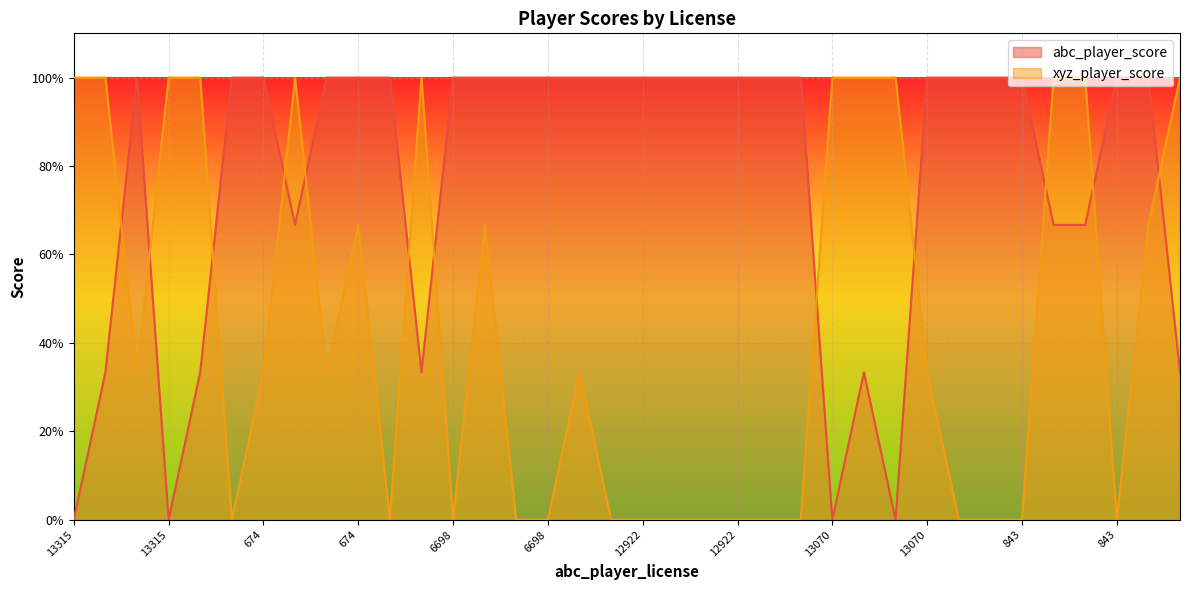

Reading left to right, list all the values displayed in this chart.

abc_player_score: 13315=0.0	13606=0.3	13403=1.0	13315=0.0	13403=0.3	13606=1.0	674=1.0	8391=0.7	1161=1.0	674=1.0	1161=1.0	8391=0.3	6698=1.0	1751=1.0	17643=1.0	6698=1.0	17643=1.0	1751=1.0	12922=1.0	17672=1.0	11537=1.0	12922=1.0	11537=1.0	17672=1.0	13070=0.0	15815=0.3	15749=0.0	13070=1.0	15749=1.0	15815=1.0	843=1.0	8489=0.7	14349=0.7	843=1.0	14349=1.0	8489=0.3
xyz_player_score: 13315=1.0	13606=1.0	13403=0.3	13315=1.0	13403=1.0	13606=0.0	674=0.3	8391=1.0	1161=0.3	674=0.7	1161=0.0	8391=1.0	6698=0.0	1751=0.7	17643=0.0	6698=0.0	17643=0.3	1751=0.0	12922=0.0	17672=0.0	11537=0.0	12922=0.0	11537=0.0	17672=0.0	13070=1.0	15815=1.0	15749=1.0	13070=0.3	15749=0.0	15815=0.0	843=0.0	8489=1.0	14349=1.0	843=0.0	14349=0.7	8489=1.0